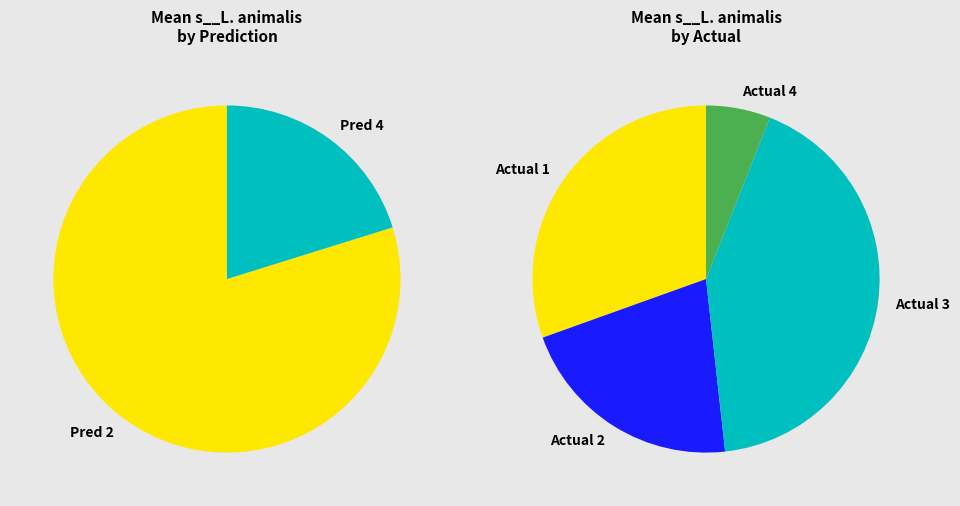

Does 19 account for over 50% of the chart?

No